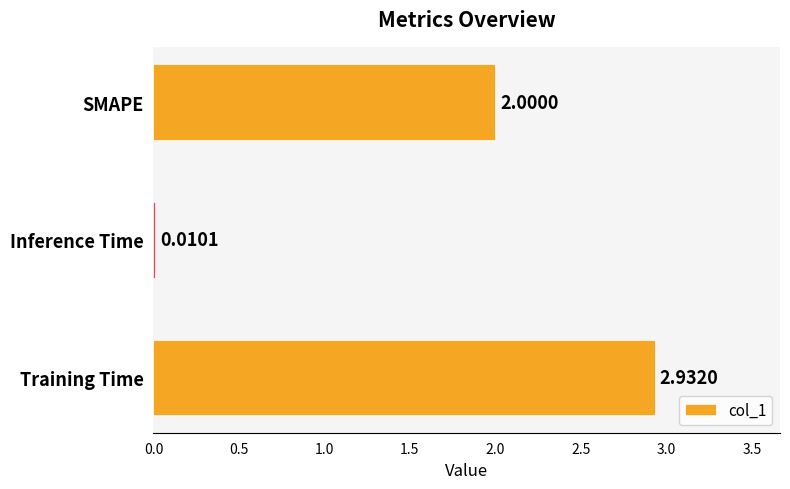

Between Inference Time and SMAPE, which is larger?

SMAPE